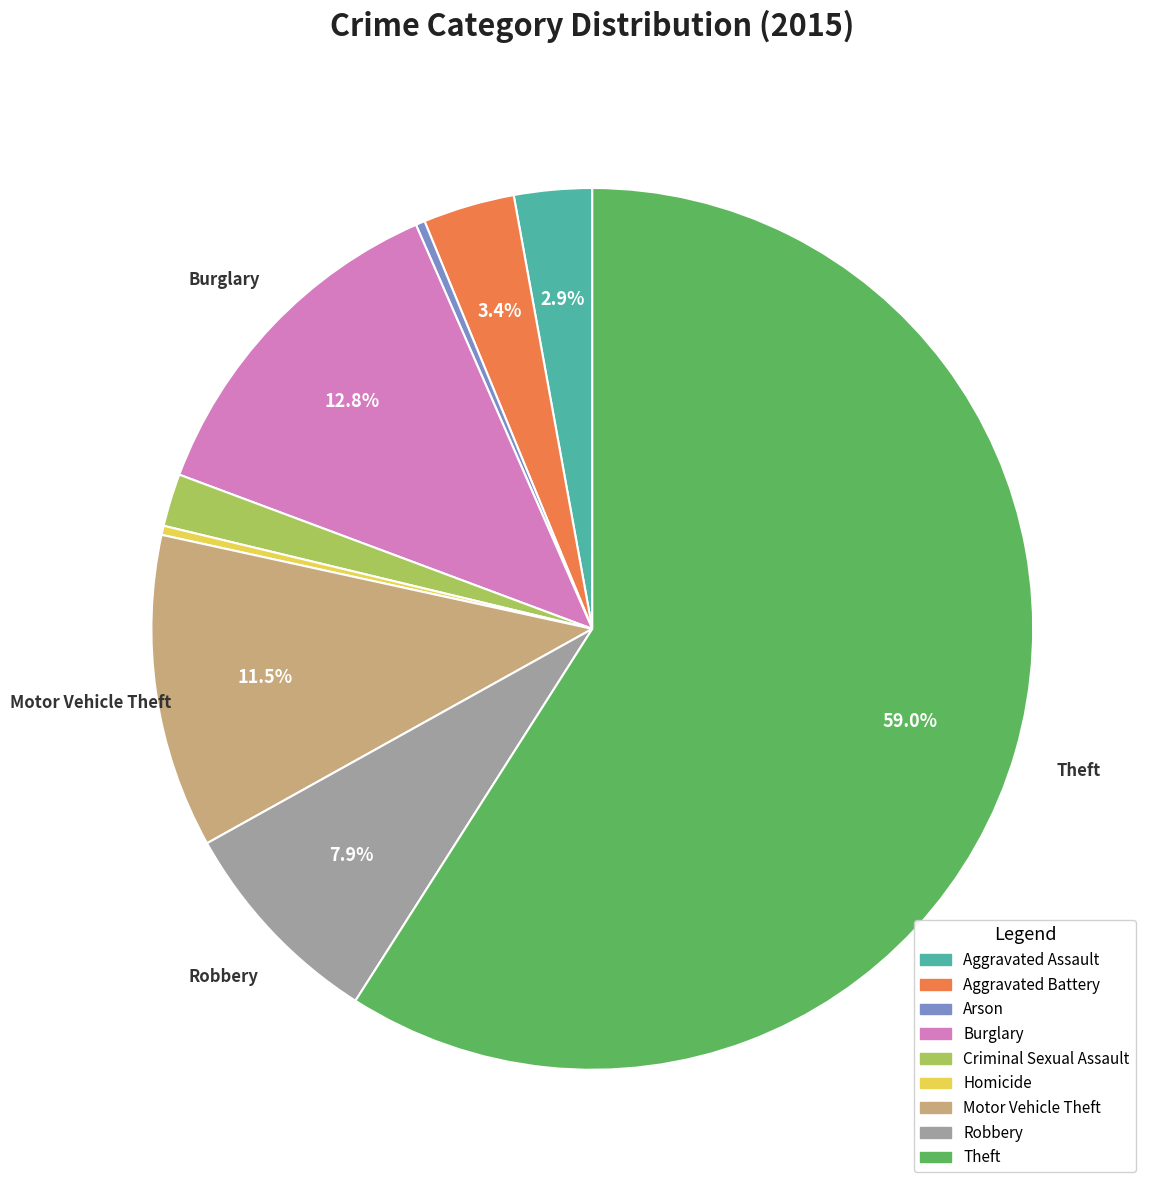

To the nearest percent, what portion does Criminal Sexual Assault represent?

2%